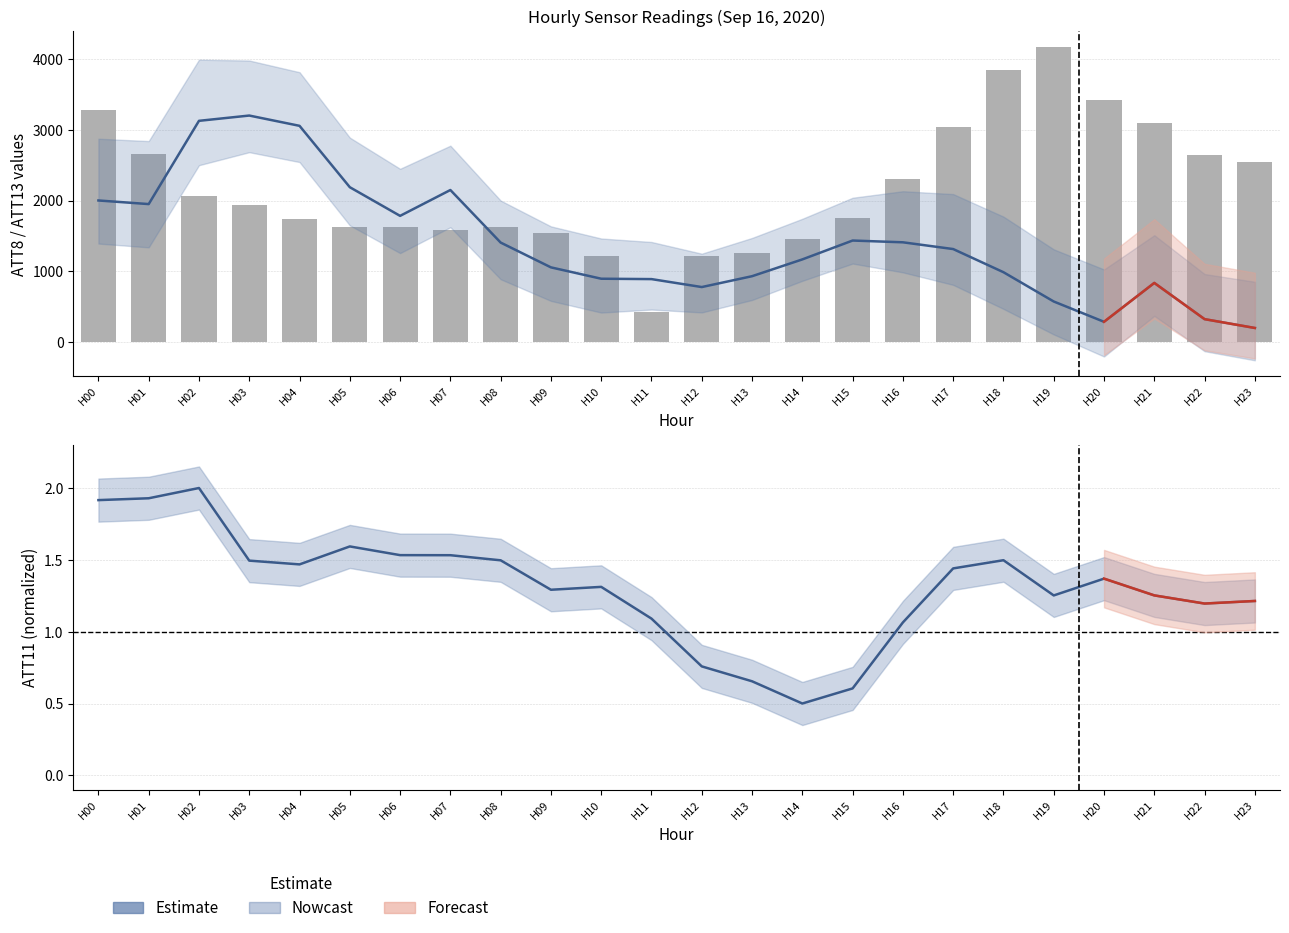

How many categories are shown in the chart?

24